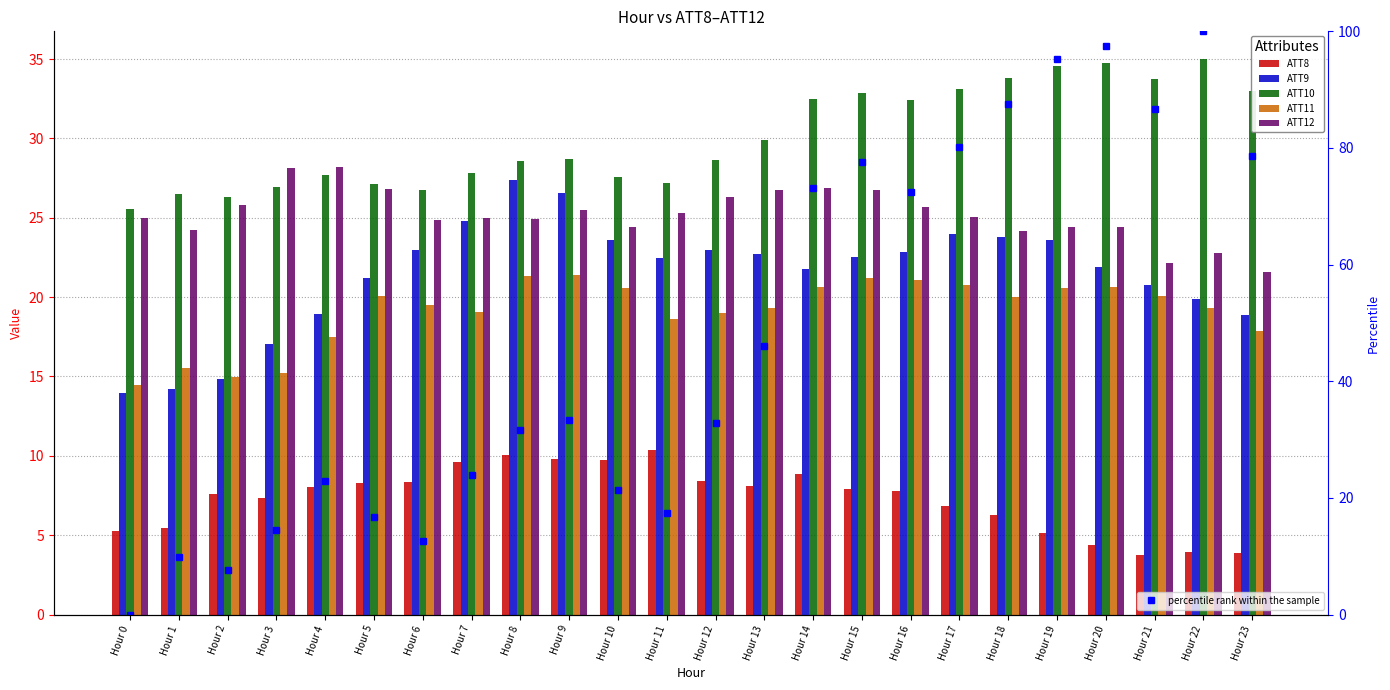

Reading left to right, extract all data points from this chart.

ATT8: Hour 0=5.3	Hour 1=5.5	Hour 2=7.6	Hour 3=7.3	Hour 4=8.0	Hour 5=8.3	Hour 6=8.4	Hour 7=9.6	Hour 8=10.0	Hour 9=9.8	Hour 10=9.7	Hour 11=10.4	Hour 12=8.4	Hour 13=8.1	Hour 14=8.9	Hour 15=7.9	Hour 16=7.8	Hour 17=6.9	Hour 18=6.3	Hour 19=5.1	Hour 20=4.4	Hour 21=3.8	Hour 22=4.0	Hour 23=3.9
ATT9: Hour 0=14.0	Hour 1=14.2	Hour 2=14.8	Hour 3=17.1	Hour 4=19.0	Hour 5=21.2	Hour 6=23.0	Hour 7=24.8	Hour 8=27.4	Hour 9=26.6	Hour 10=23.6	Hour 11=22.5	Hour 12=23.0	Hour 13=22.7	Hour 14=21.8	Hour 15=22.5	Hour 16=22.8	Hour 17=24.0	Hour 18=23.8	Hour 19=23.6	Hour 20=21.9	Hour 21=20.8	Hour 22=19.9	Hour 23=18.9
ATT10: Hour 0=25.6	Hour 1=26.5	Hour 2=26.3	Hour 3=26.9	Hour 4=27.7	Hour 5=27.1	Hour 6=26.7	Hour 7=27.8	Hour 8=28.5	Hour 9=28.7	Hour 10=27.6	Hour 11=27.2	Hour 12=28.7	Hour 13=29.9	Hour 14=32.5	Hour 15=32.9	Hour 16=32.4	Hour 17=33.1	Hour 18=33.8	Hour 19=34.5	Hour 20=34.8	Hour 21=33.7	Hour 22=35.0	Hour 23=33.0
ATT11: Hour 0=14.5	Hour 1=15.5	Hour 2=15.0	Hour 3=15.2	Hour 4=17.5	Hour 5=20.1	Hour 6=19.5	Hour 7=19.1	Hour 8=21.3	Hour 9=21.4	Hour 10=20.6	Hour 11=18.6	Hour 12=19.0	Hour 13=19.3	Hour 14=20.7	Hour 15=21.2	Hour 16=21.1	Hour 17=20.8	Hour 18=20.0	Hour 19=20.6	Hour 20=20.7	Hour 21=20.1	Hour 22=19.3	Hour 23=17.9
ATT12: Hour 0=25.0	Hour 1=24.3	Hour 2=25.8	Hour 3=28.1	Hour 4=28.2	Hour 5=26.8	Hour 6=24.8	Hour 7=25.0	Hour 8=24.9	Hour 9=25.5	Hour 10=24.4	Hour 11=25.3	Hour 12=26.3	Hour 13=26.8	Hour 14=26.9	Hour 15=26.7	Hour 16=25.7	Hour 17=25.0	Hour 18=24.1	Hour 19=24.4	Hour 20=24.4	Hour 21=22.2	Hour 22=22.8	Hour 23=21.6
percentile rank within the sample: Hour 0=0.0	Hour 1=9.9	Hour 2=7.7	Hour 3=14.4	Hour 4=22.9	Hour 5=16.7	Hour 6=12.6	Hour 7=23.9	Hour 8=31.7	Hour 9=33.3	Hour 10=21.4	Hour 11=17.4	Hour 12=32.8	Hour 13=46.1	Hour 14=73.2	Hour 15=77.7	Hour 16=72.5	Hour 17=80.2	Hour 18=87.5	Hour 19=95.3	Hour 20=97.4	Hour 21=86.7	Hour 22=100.0	Hour 23=78.6